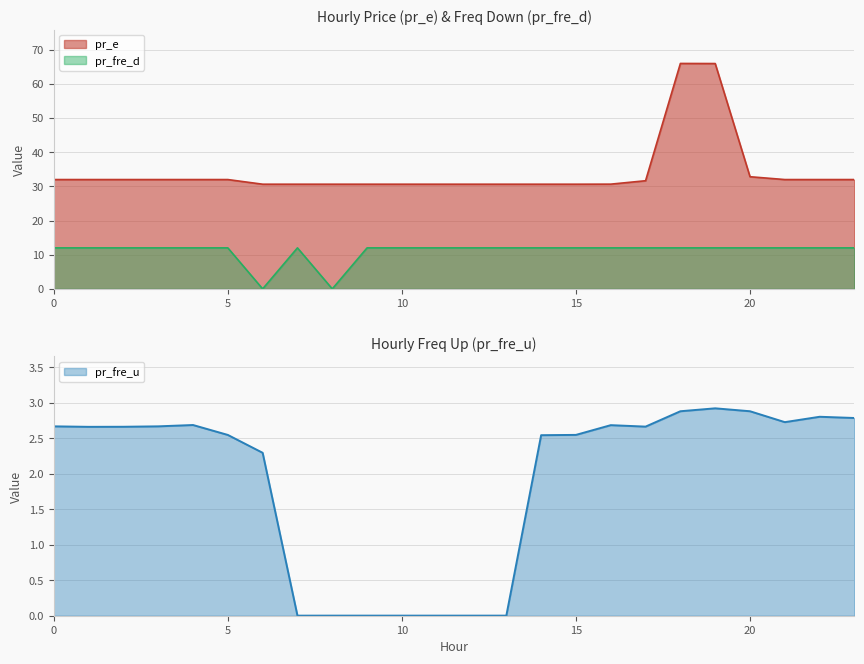

List the series in order of their overall mean, lowest first.

pr_fre_u, pr_fre_d, pr_e